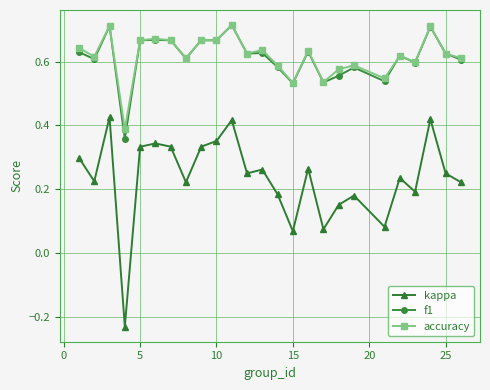

How many interior local valleys does the kappa series have?

8